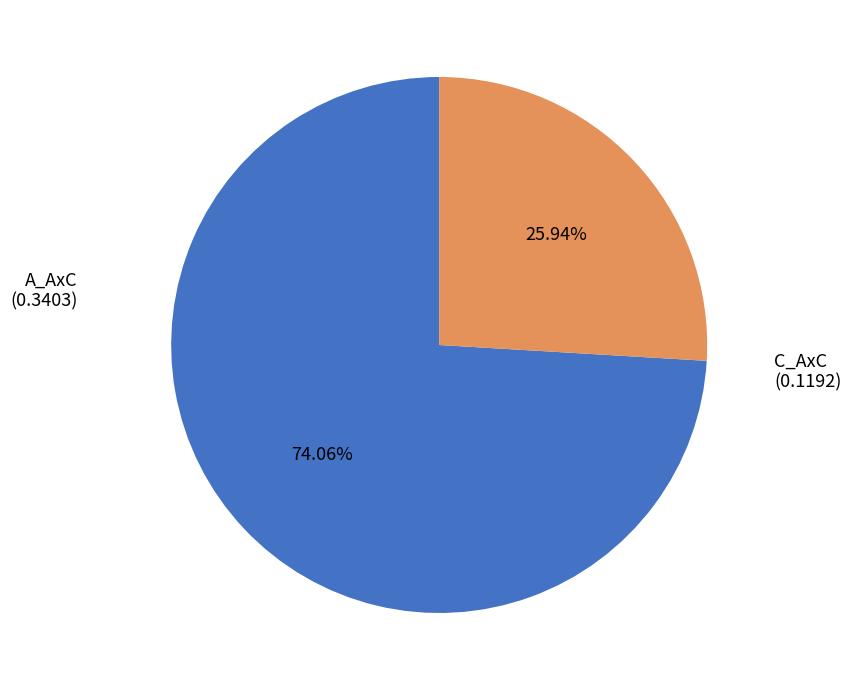

Is there a majority slice in this chart?

Yes